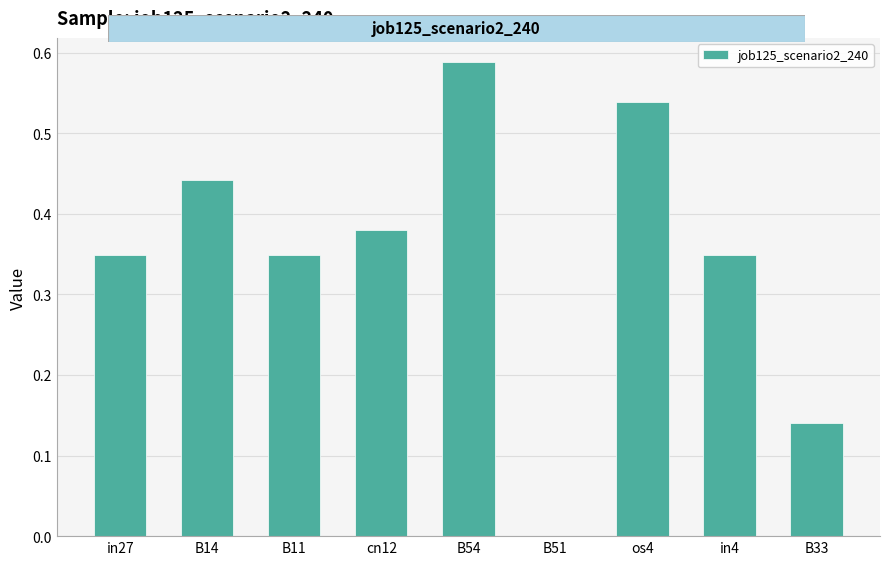

What is the sum of the values at cn12 and B11?

0.7